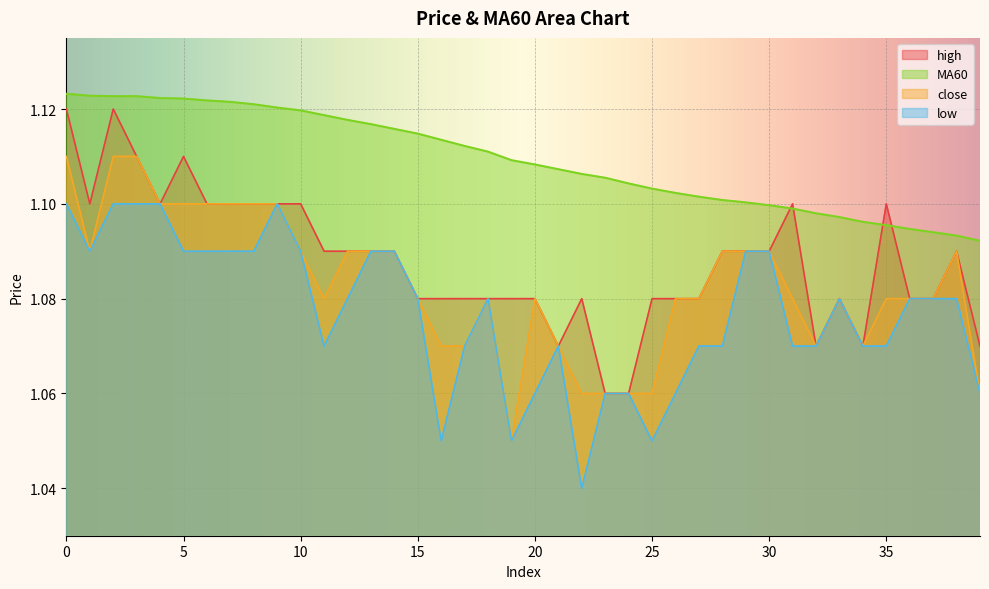

In high, how many points are higher than both neighbors (excluding endpoints)?

7